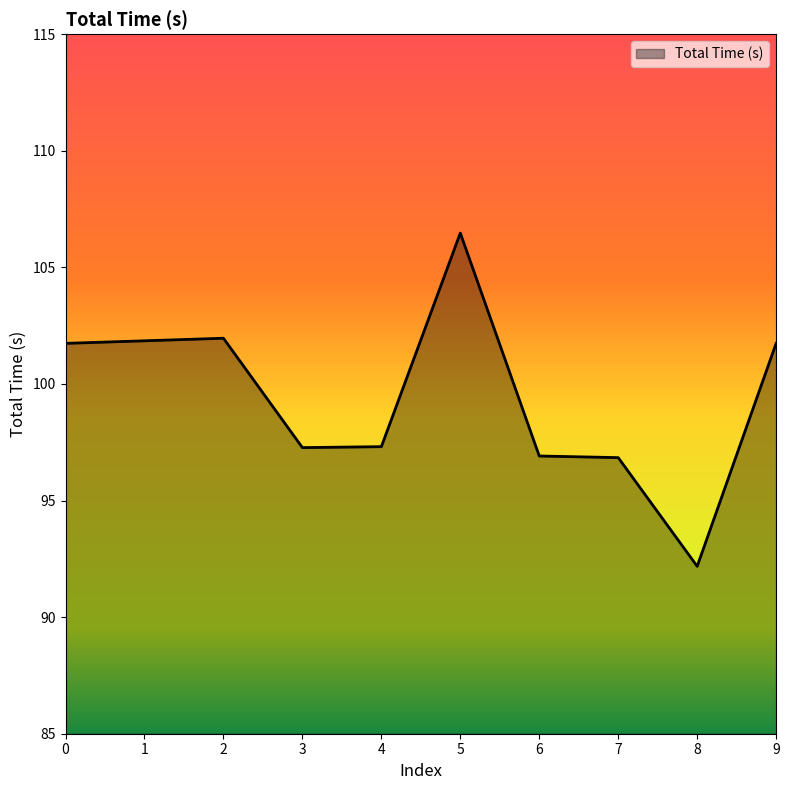

Read the value at 0.

101.7